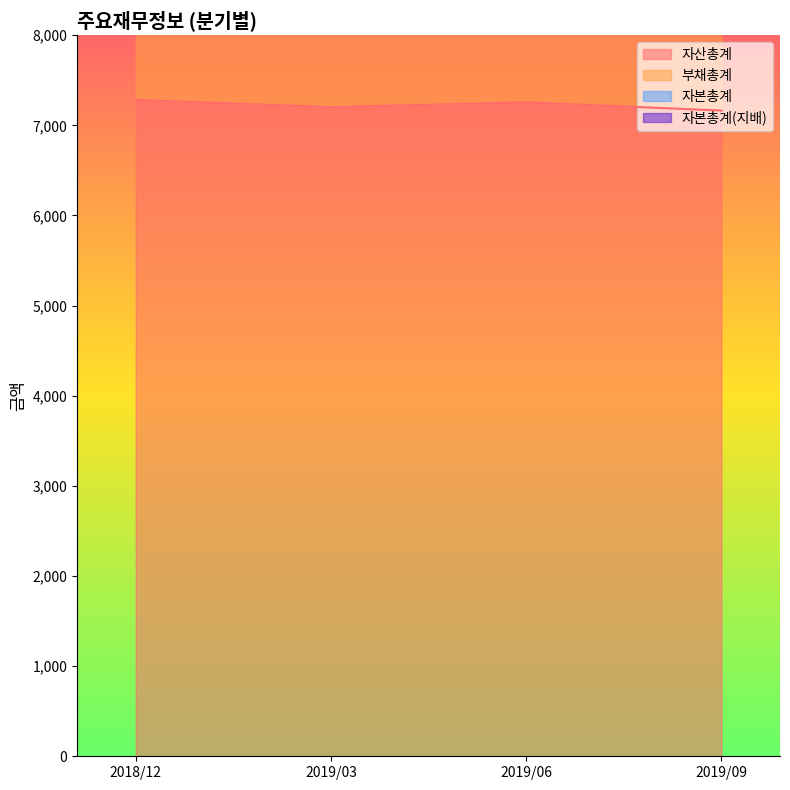

How many data points in 자산총계 are less than 7255?

2